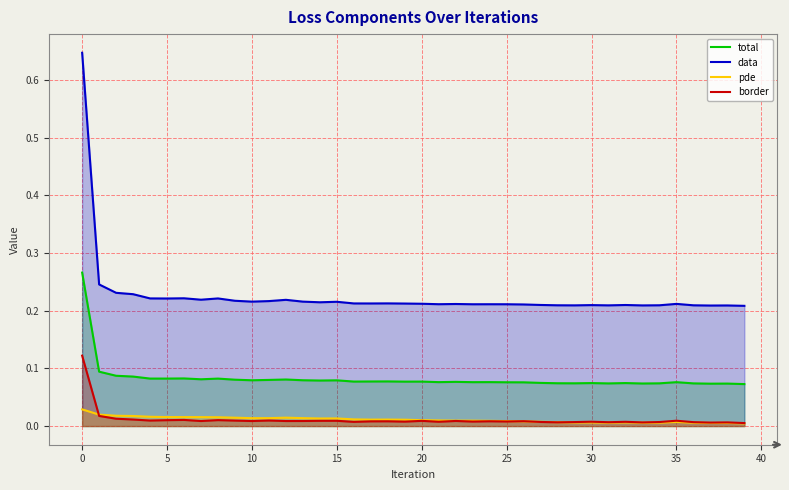

The total series shows 0.5 at 0. True or false?

False